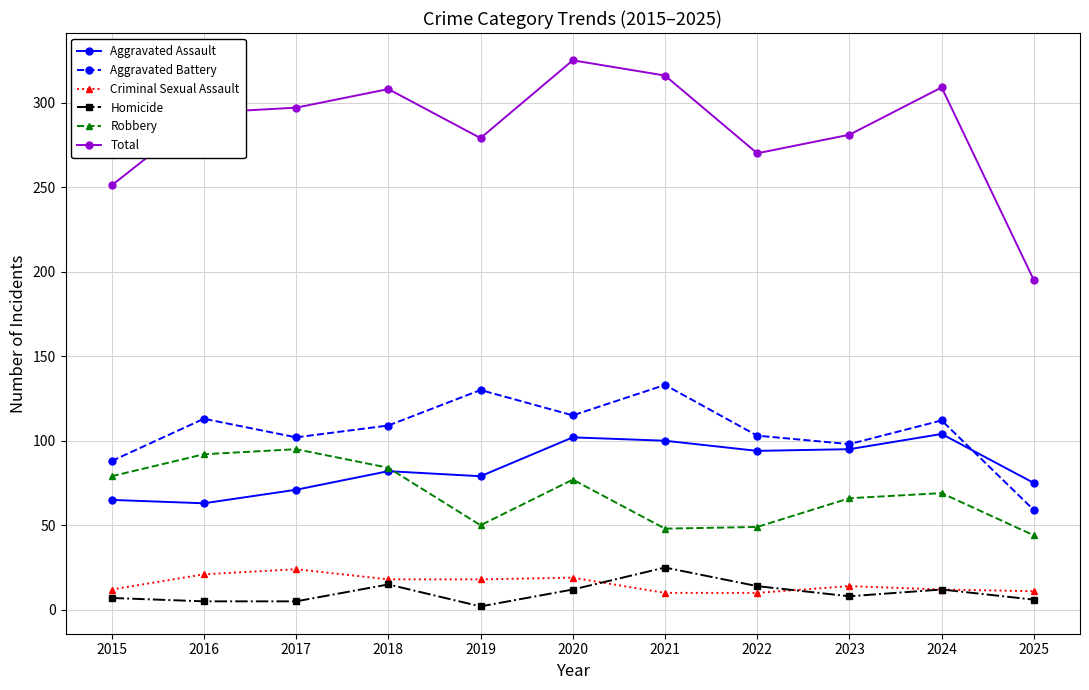

The Homicide series shows 8 at 2023. True or false?

True